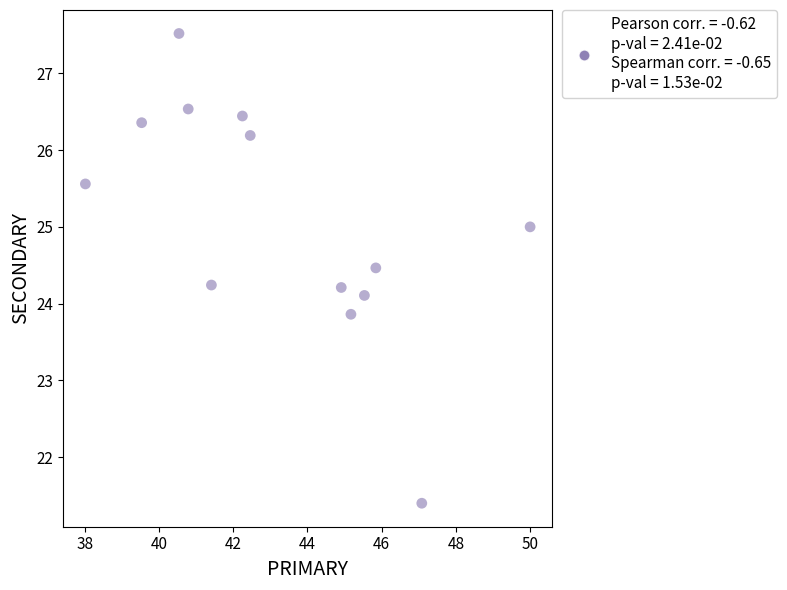

What is the range of X values (max minus min)?

12.0